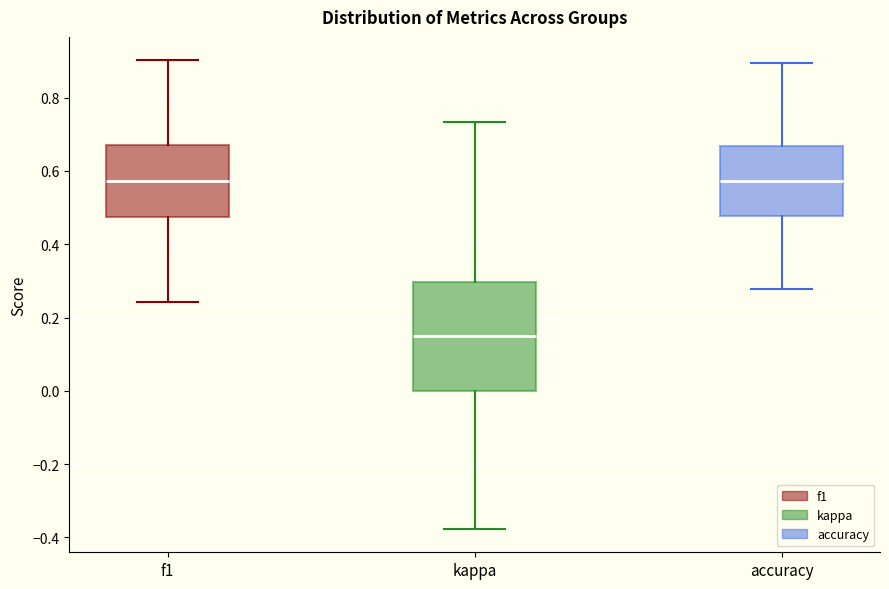

Reading left to right, transcribe this box plot: for each box, give where its median line is, the range the box spans, and where its two whiskers end, as read against the y-axis. The values are not printed on the chart, so give them approximately, as read against the axis.

f1: median 0.58, box 0.48 to 0.68, whiskers 0.24 to 0.90
kappa: median 0.14, box 0.00 to 0.30, whiskers -0.38 to 0.74
accuracy: median 0.58, box 0.48 to 0.66, whiskers 0.28 to 0.90